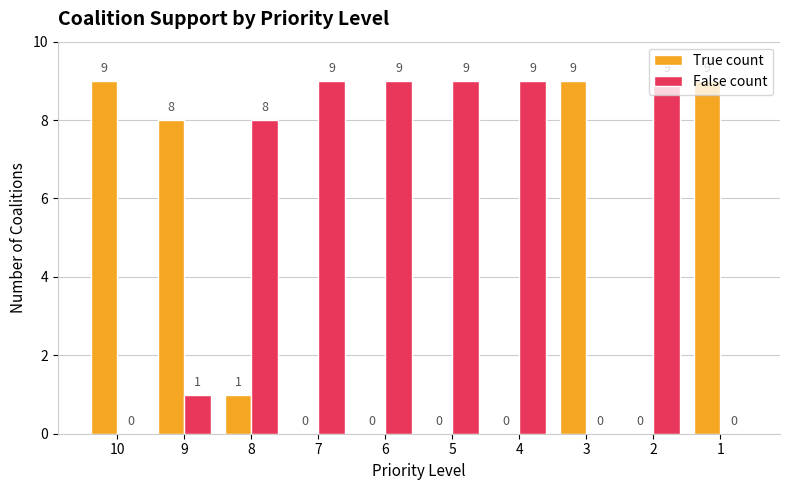

Are the bars grouped side by side (vs. stacked)?

Yes